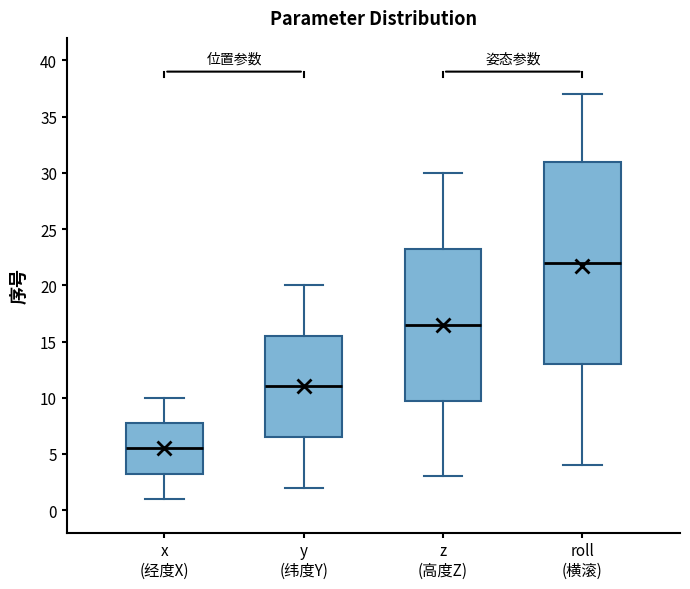

Where does the lower whisker of the box for z (高度Z) end on the y-axis? The values are not printed on the chart, so give them approximately, as read against the axis.

3.0